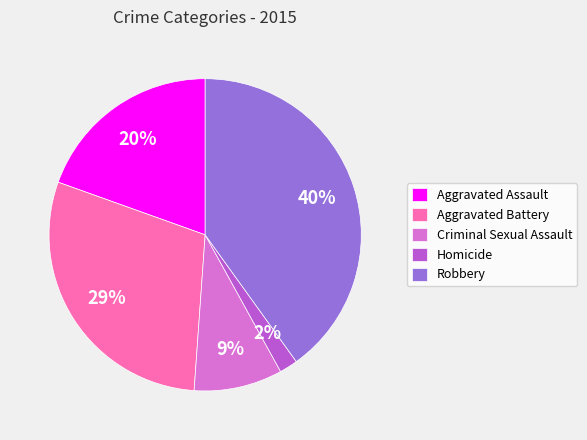

What percentage is the Aggravated Assault slice, to the nearest percent?

20%